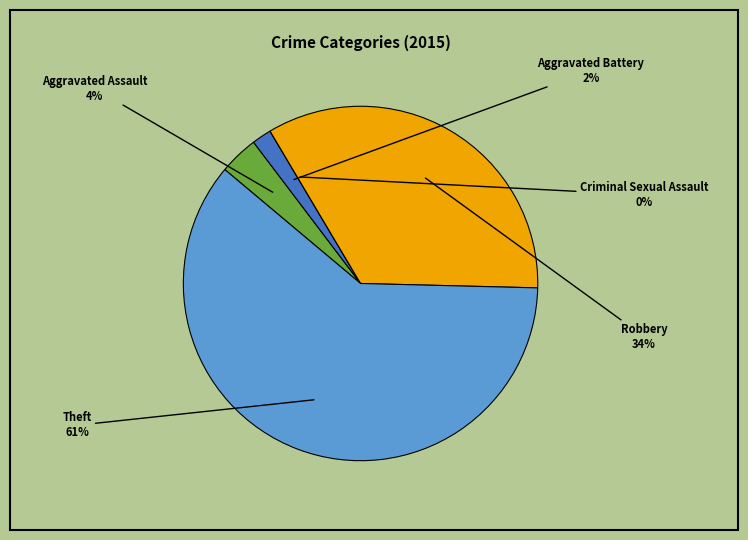

Which slice is the largest?

Theft